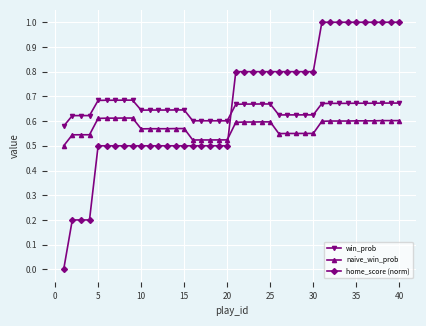

List the series in order of their overall mean, highest first.

home_score (norm), win_prob, naive_win_prob